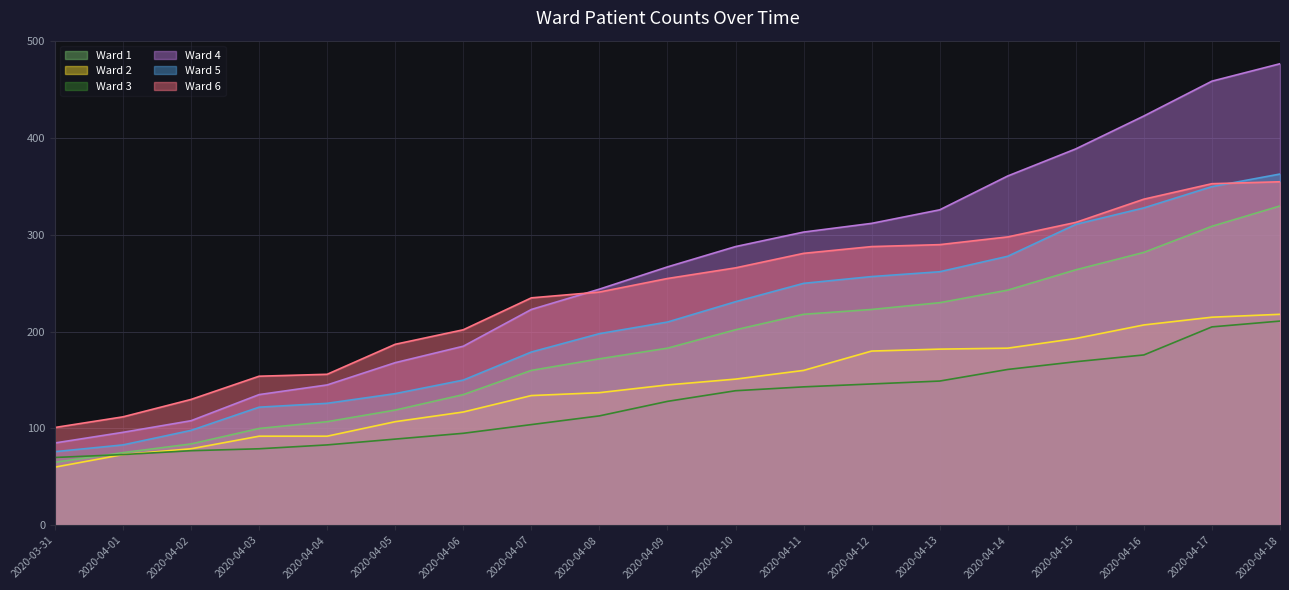

What is the label of the 13th point from the left?

2020-04-12